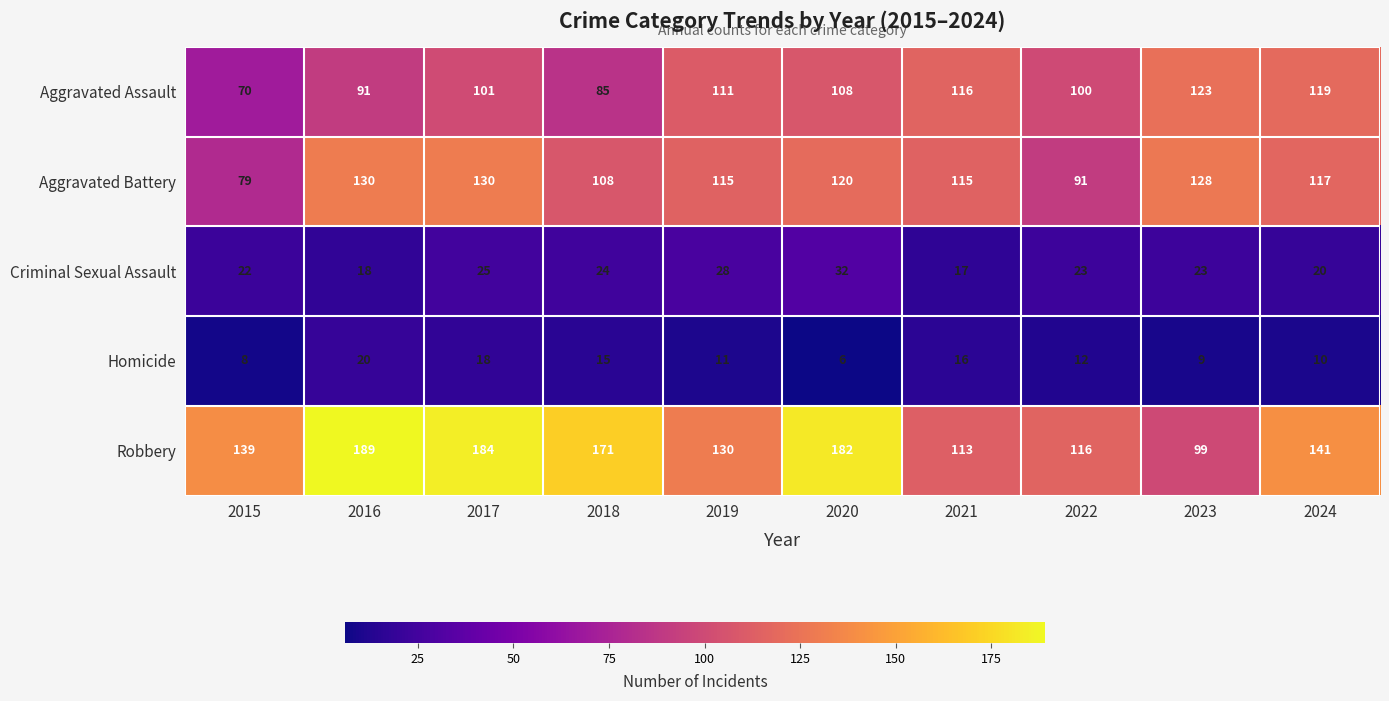

Where does the Criminal Sexual Assault series first go above 23?

2017